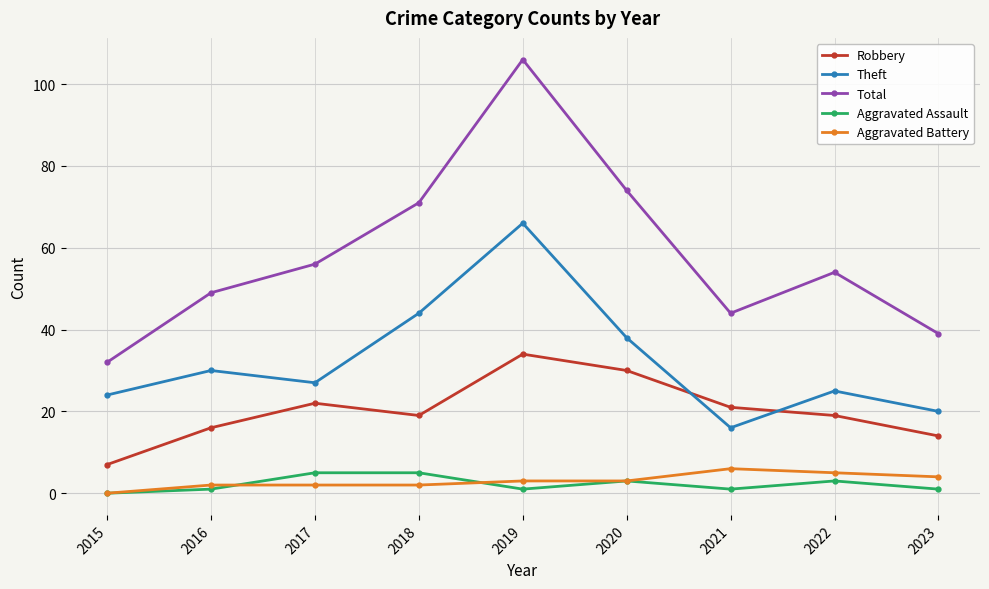

What is the total value across all series at 2017?

112